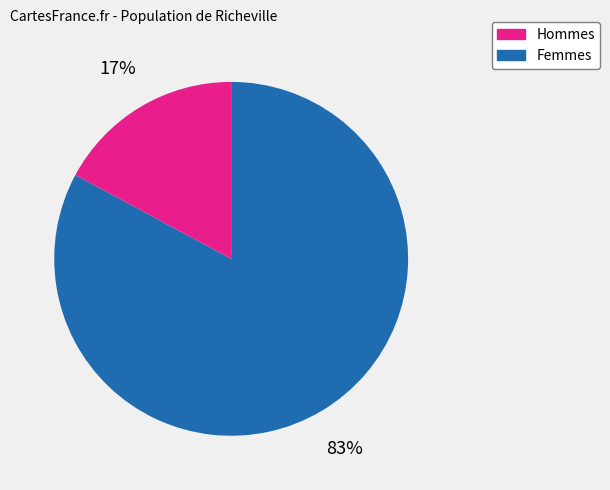

Is there any slice that represents more than half of the pie?

Yes